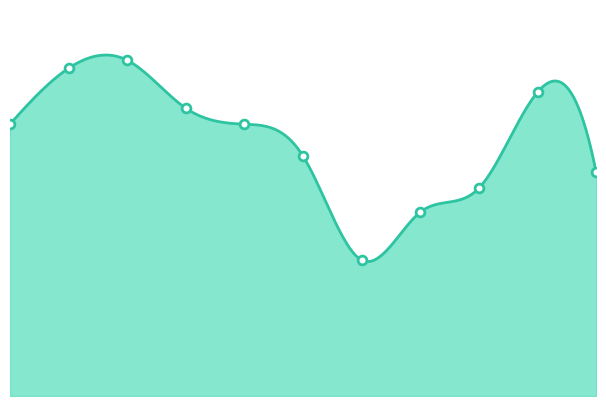

What is the change in value from 2021 to 2024?

+21